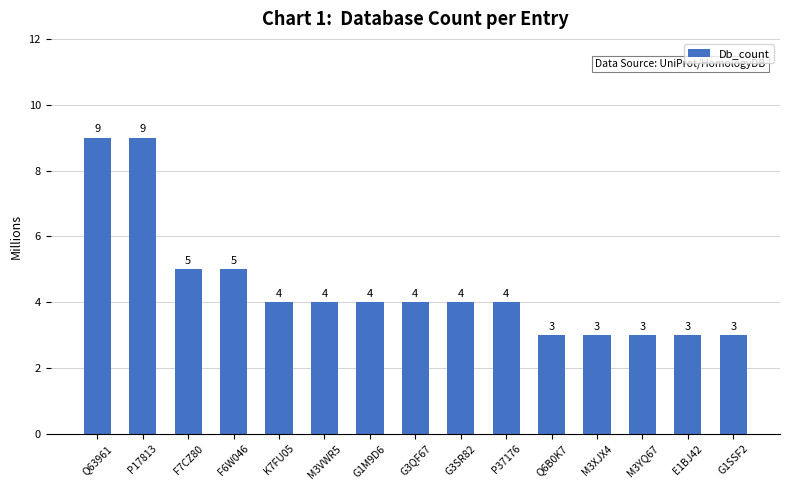

What is the minimum value shown in the chart?

3